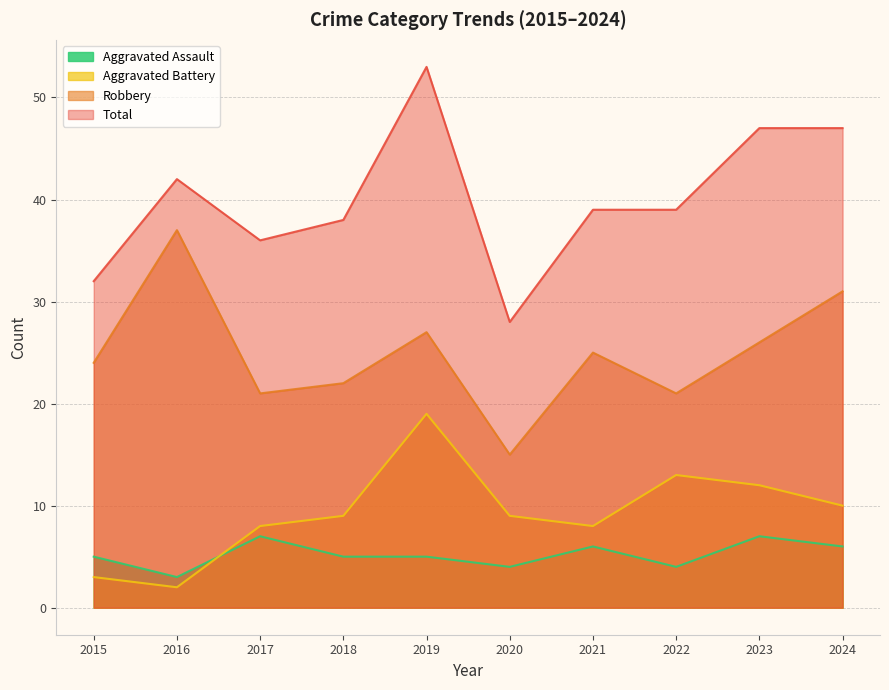

True or false: Aggravated Battery and Robbery intersect in this chart.

False